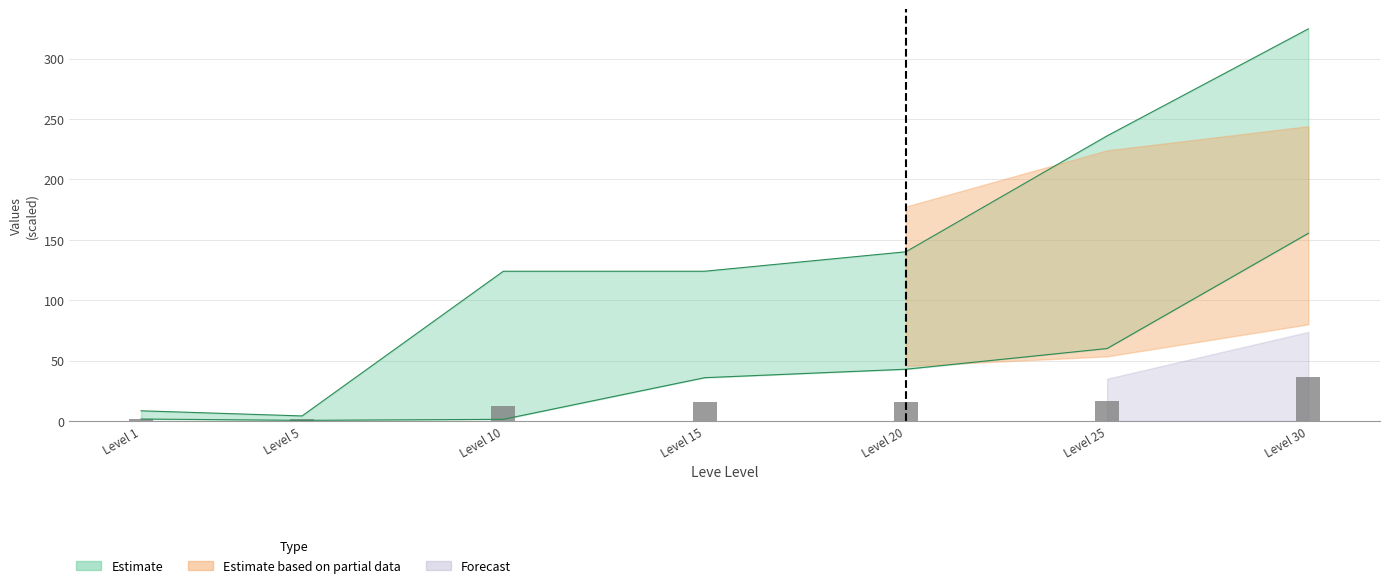

Reading left to right, extract all data points from this chart.

1.8	1.7	12.1	16.0	15.8	16.7	36.7